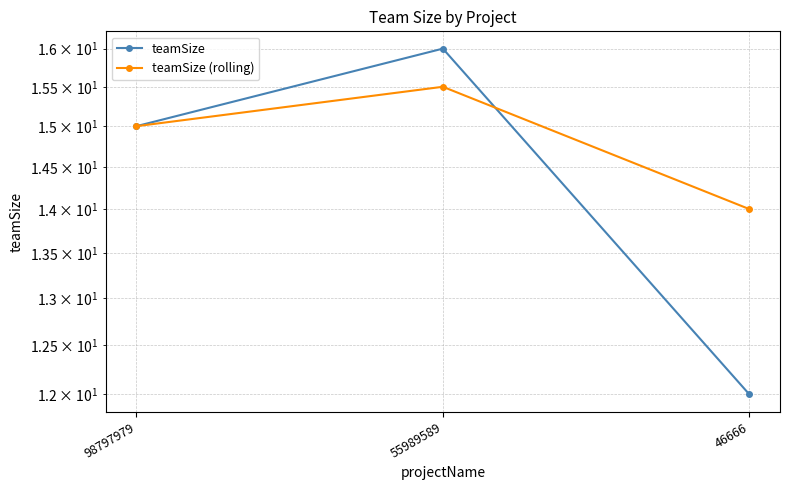

Reading right to left, list all the values displayed in this chart.

teamSize: 46666=12.0	55989589=16.0	98797979=15.0
teamSize (rolling): 46666=14.0	55989589=15.5	98797979=15.0